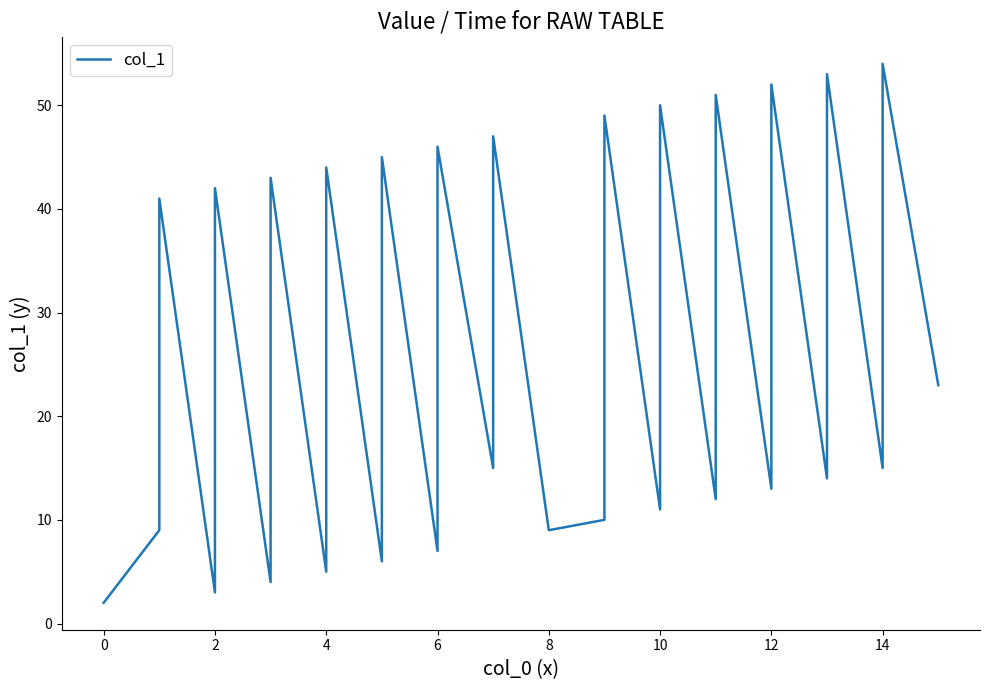

The value at 8 is 5. True or false?

False